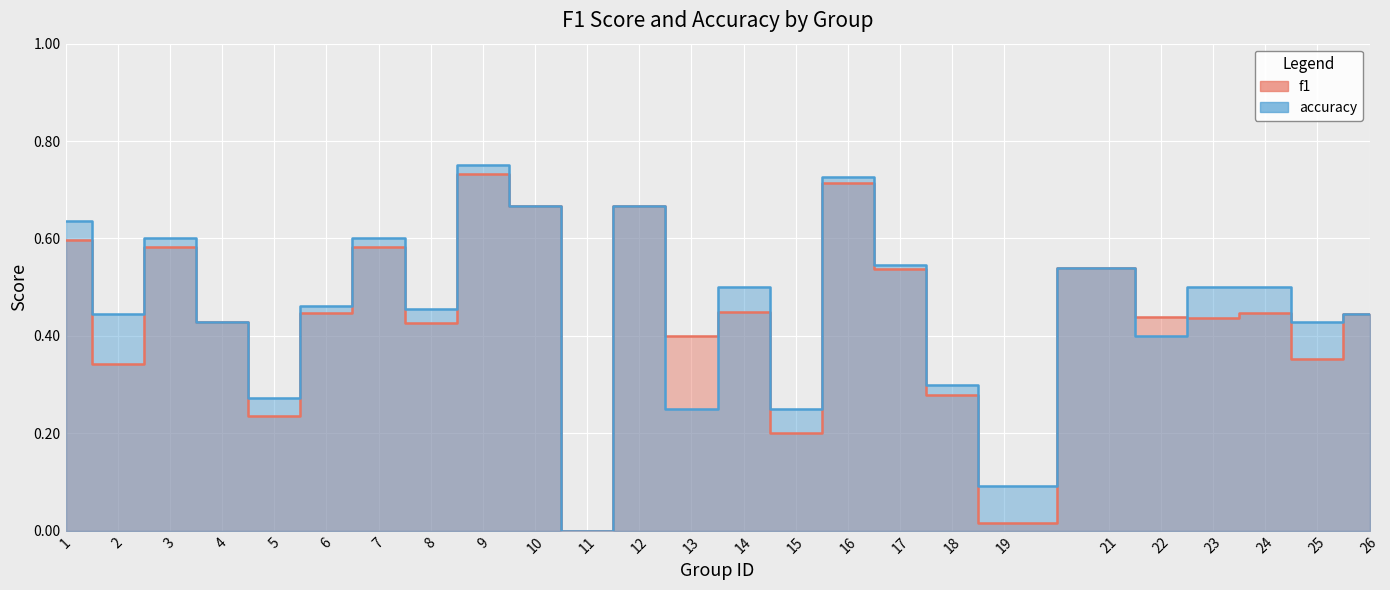

How many lines are shown in the chart?

2